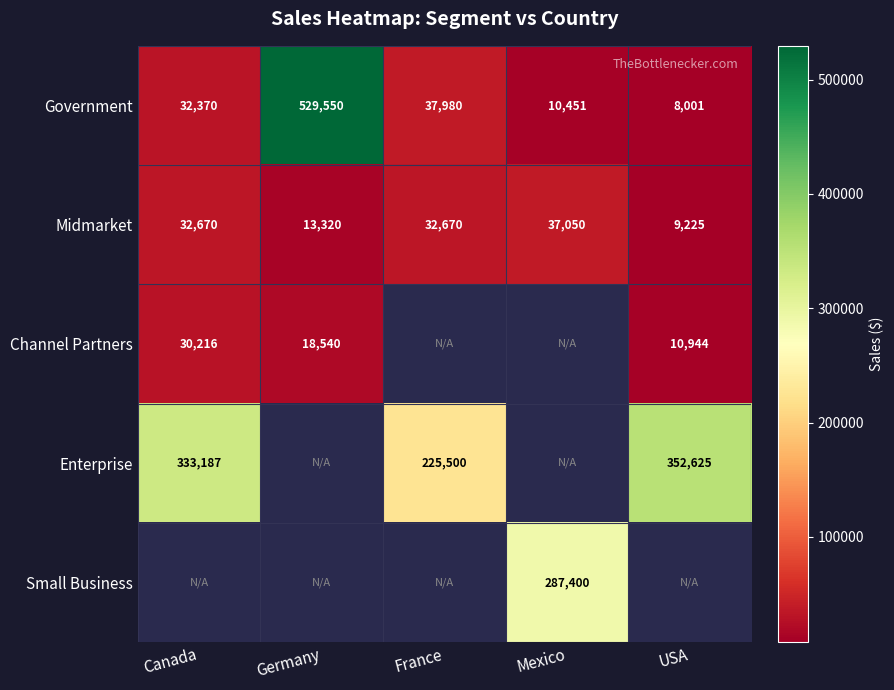

At which label is Government closest to 268775?

France